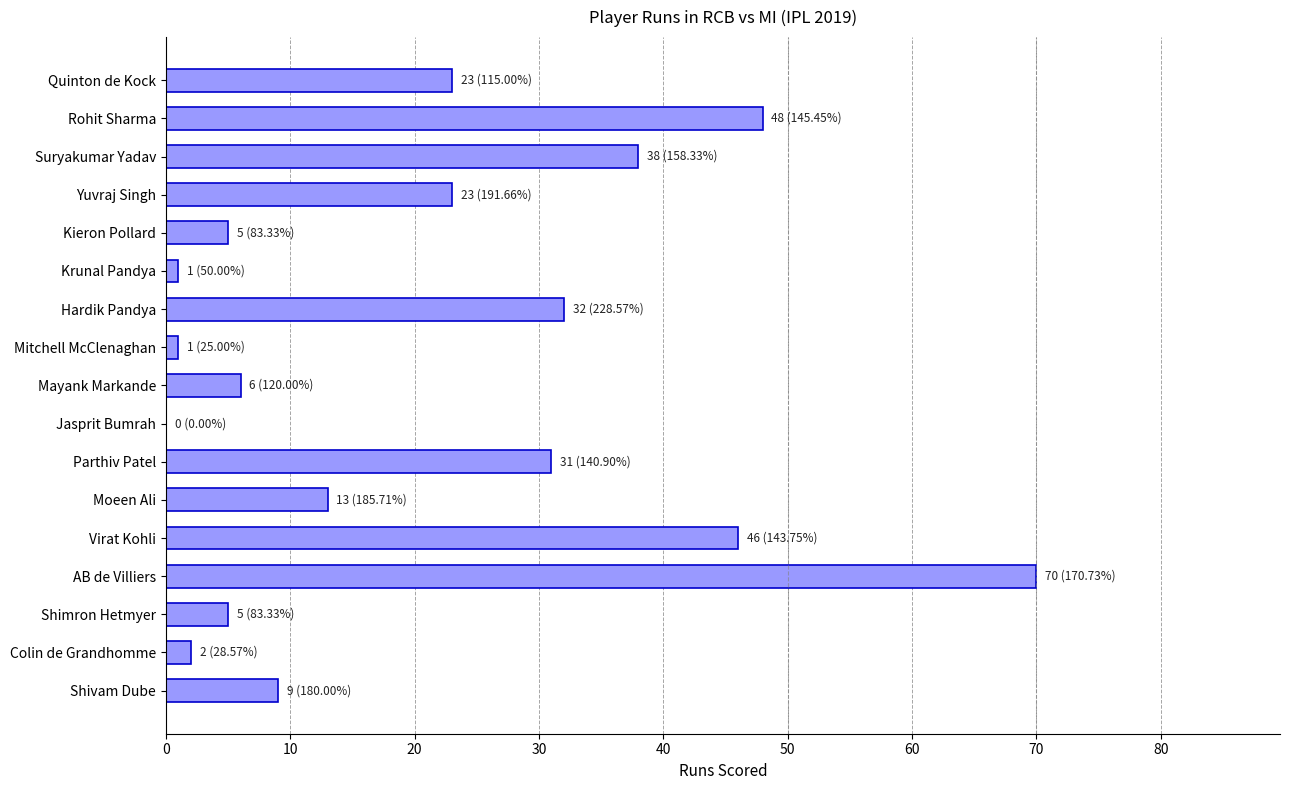

Count the number of data series in this chart.

1